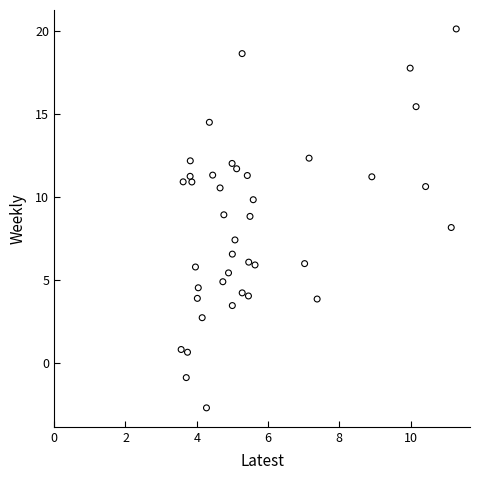

What is the range of Y values (max minus min)?

22.8